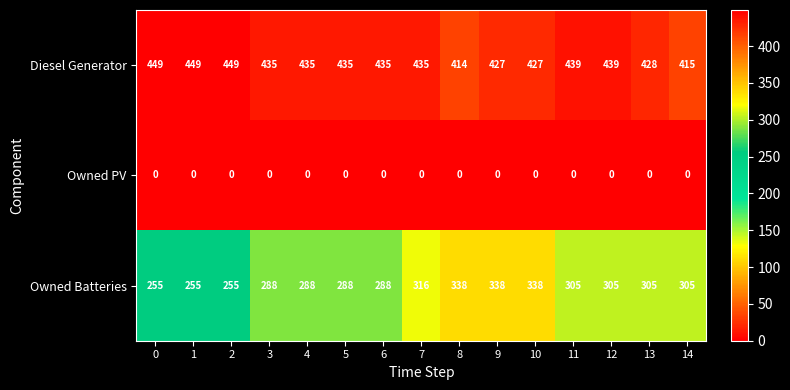

Rank the series at 9 from highest to lowest value.

Diesel Generator, Owned Batteries, Owned PV